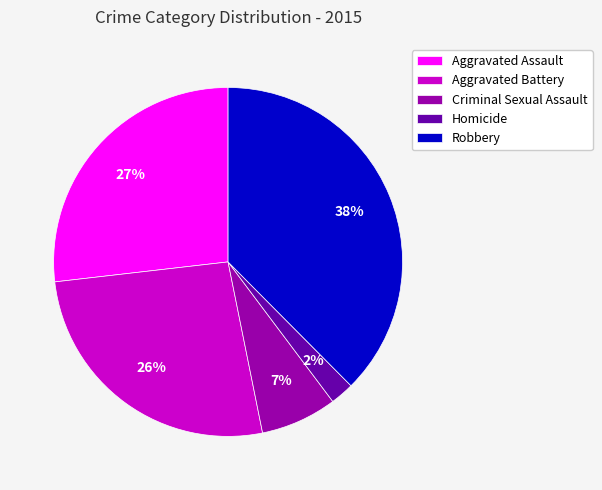

To the nearest percent, what portion does Aggravated Assault represent?

27%